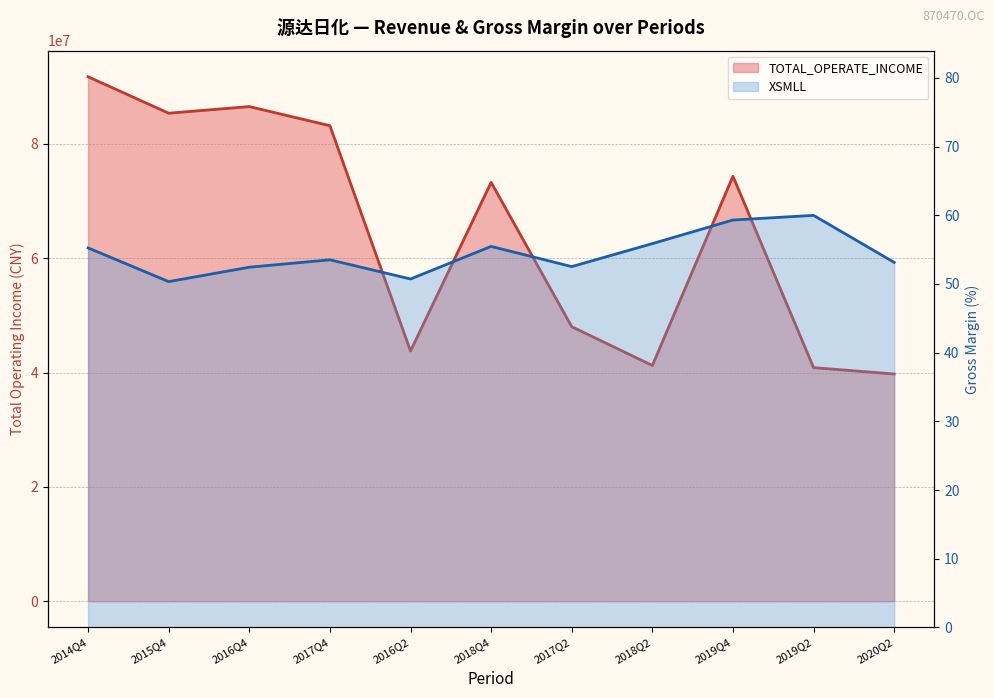

At which category is the sum across all series the highest?

2014Q4